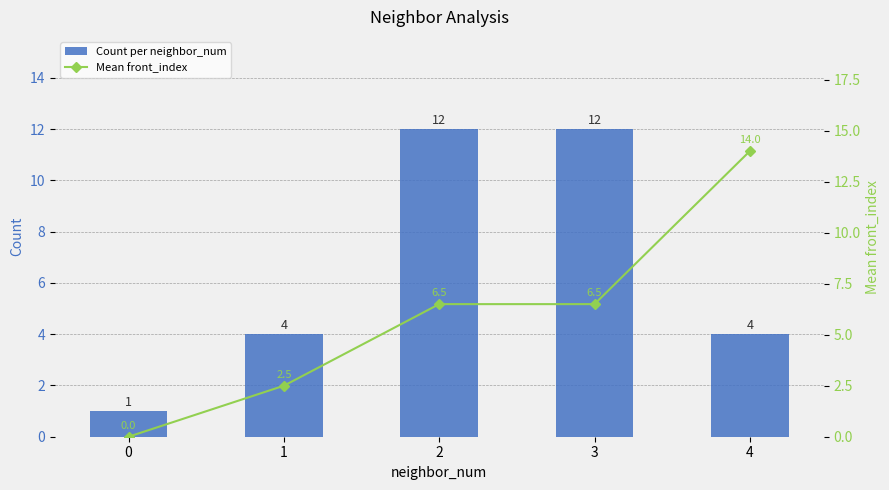

True or false: Count per neighbor_num has a value of 0 at 0.

False